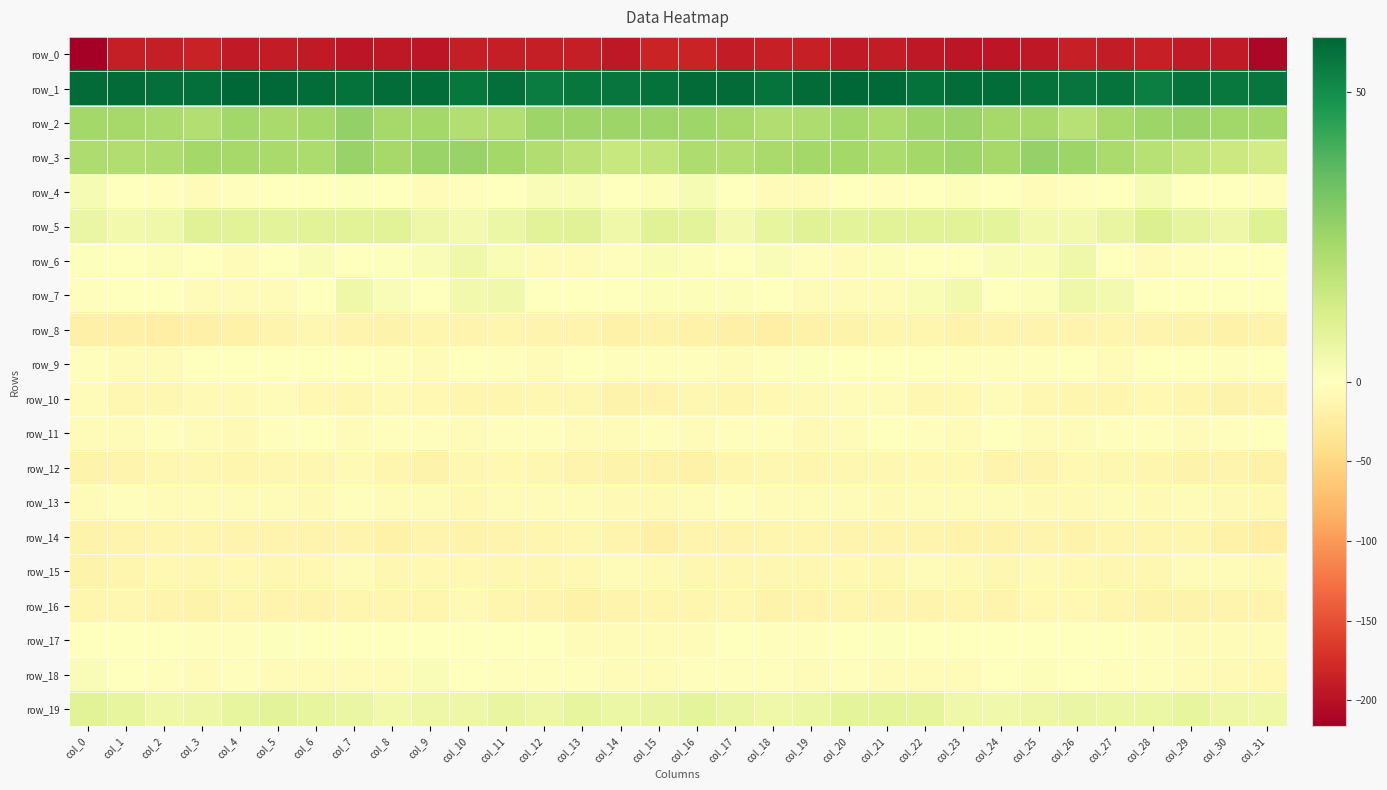

True or false: row_14 has a value of -5.9 at col_15.

False